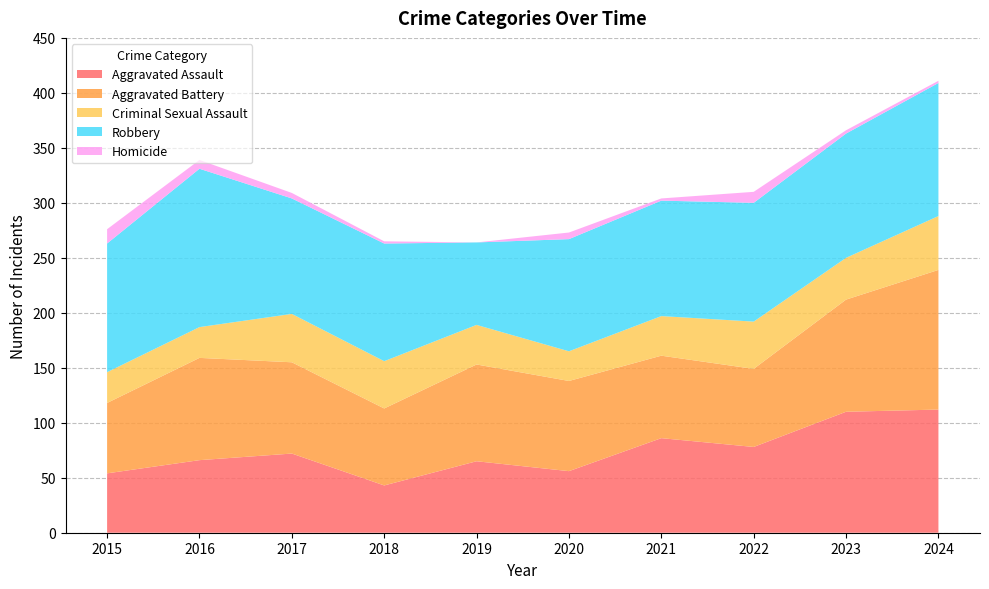

Reading left to right, extract all data points from this chart.

Aggravated Assault: 2015=54	2016=66	2017=72	2018=43	2019=65	2020=56	2021=86	2022=78	2023=110	2024=112
Aggravated Battery: 2015=64	2016=93	2017=83	2018=70	2019=88	2020=82	2021=75	2022=71	2023=102	2024=127
Criminal Sexual Assault: 2015=28	2016=28	2017=44	2018=43	2019=36	2020=27	2021=36	2022=43	2023=38	2024=49
Robbery: 2015=117	2016=144	2017=105	2018=107	2019=75	2020=102	2021=105	2022=108	2023=113	2024=121
Homicide: 2015=13	2016=8	2017=5	2018=2	2019=0	2020=6	2021=2	2022=10	2023=3	2024=2